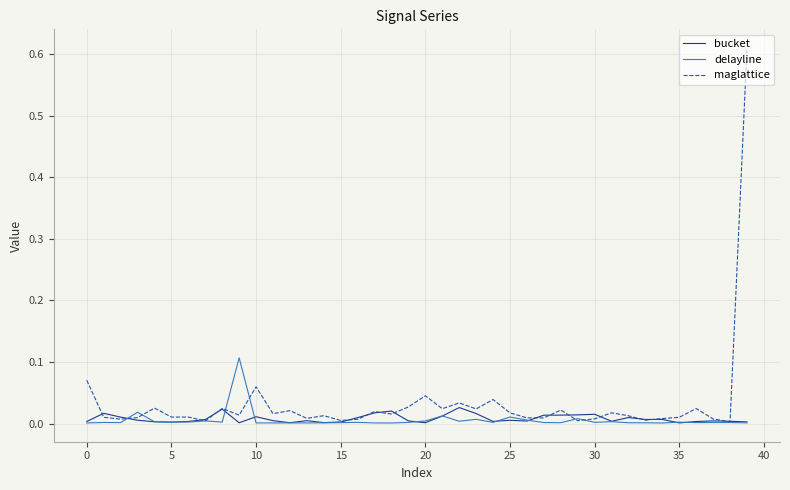

How many lines are shown in the chart?

3